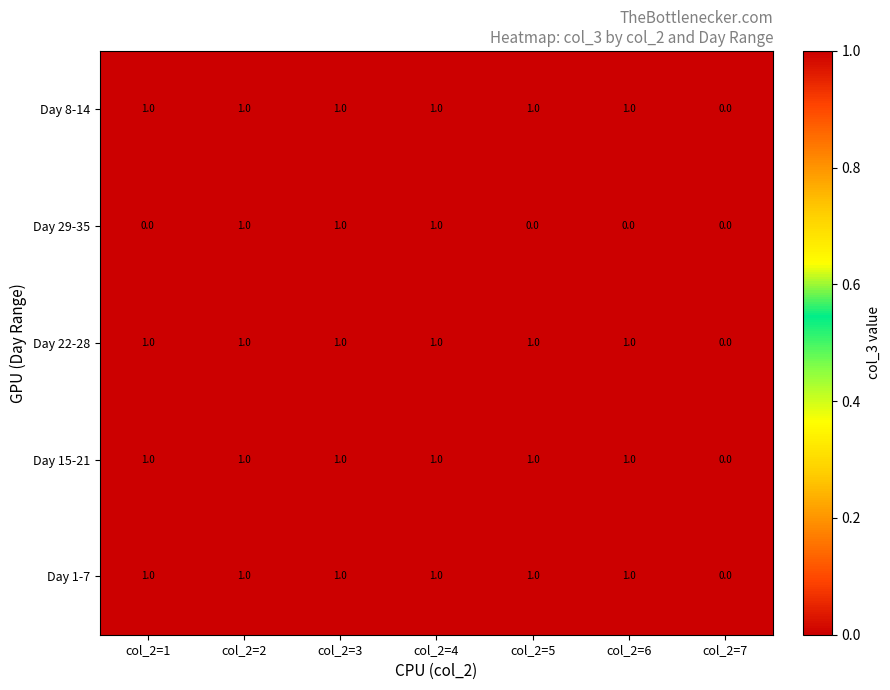

Count the Day 22-28 values in the range 1 to 2.

6